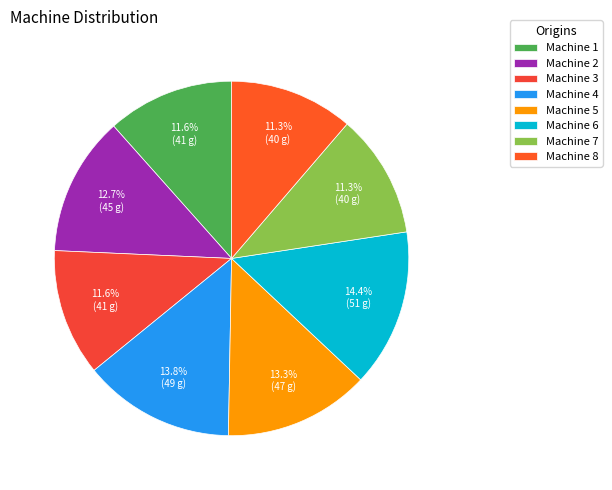

How many segments does this pie chart have?

8